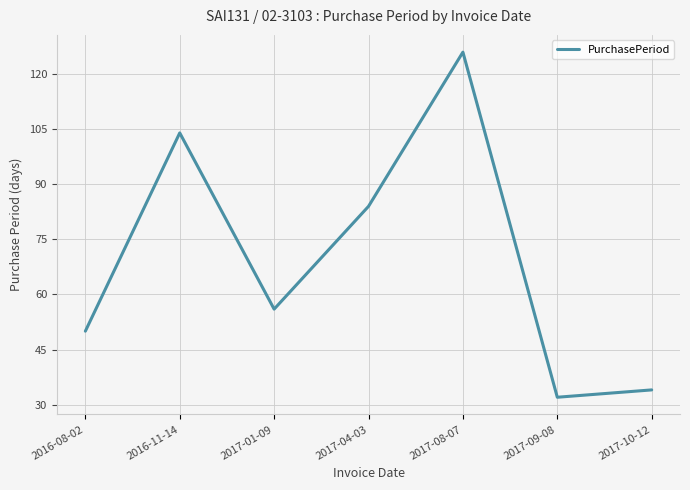

Between 2016-08-02 and 2017-10-12, which is larger?

2016-08-02